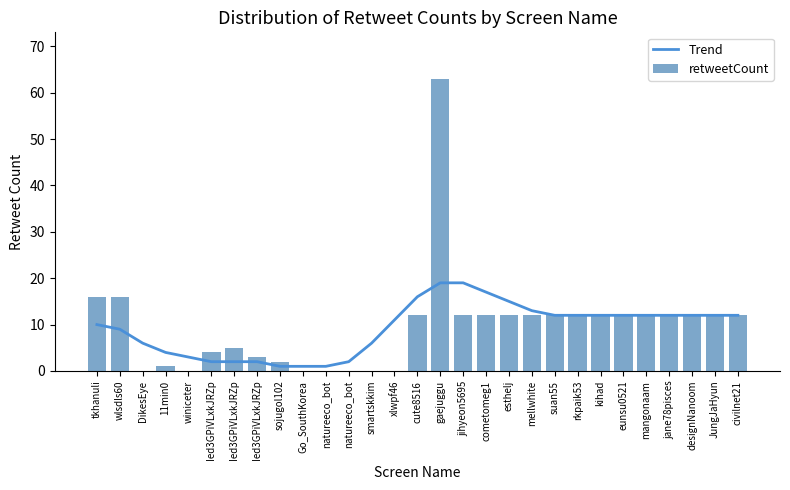

At which label is Trend closest to 10?

tkhanuli